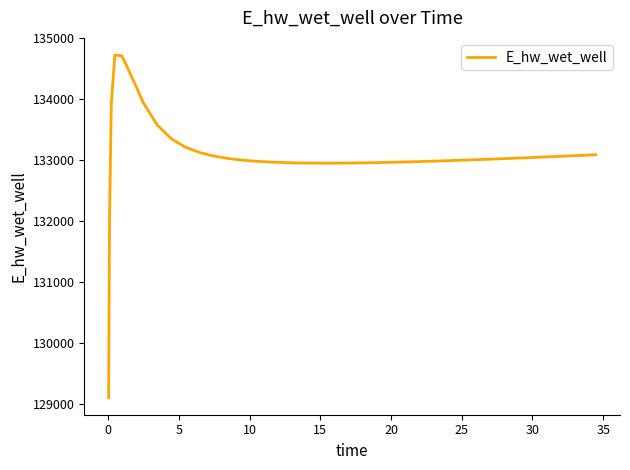

How many values are below 133015?

20